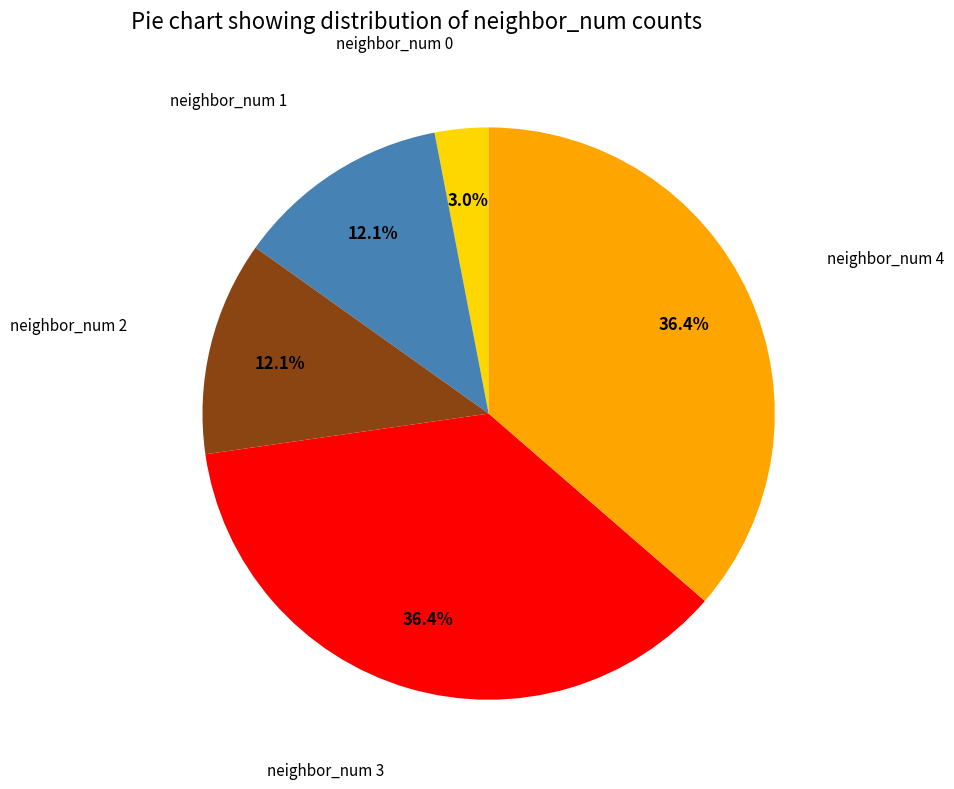

Does any single category account for the majority?

No